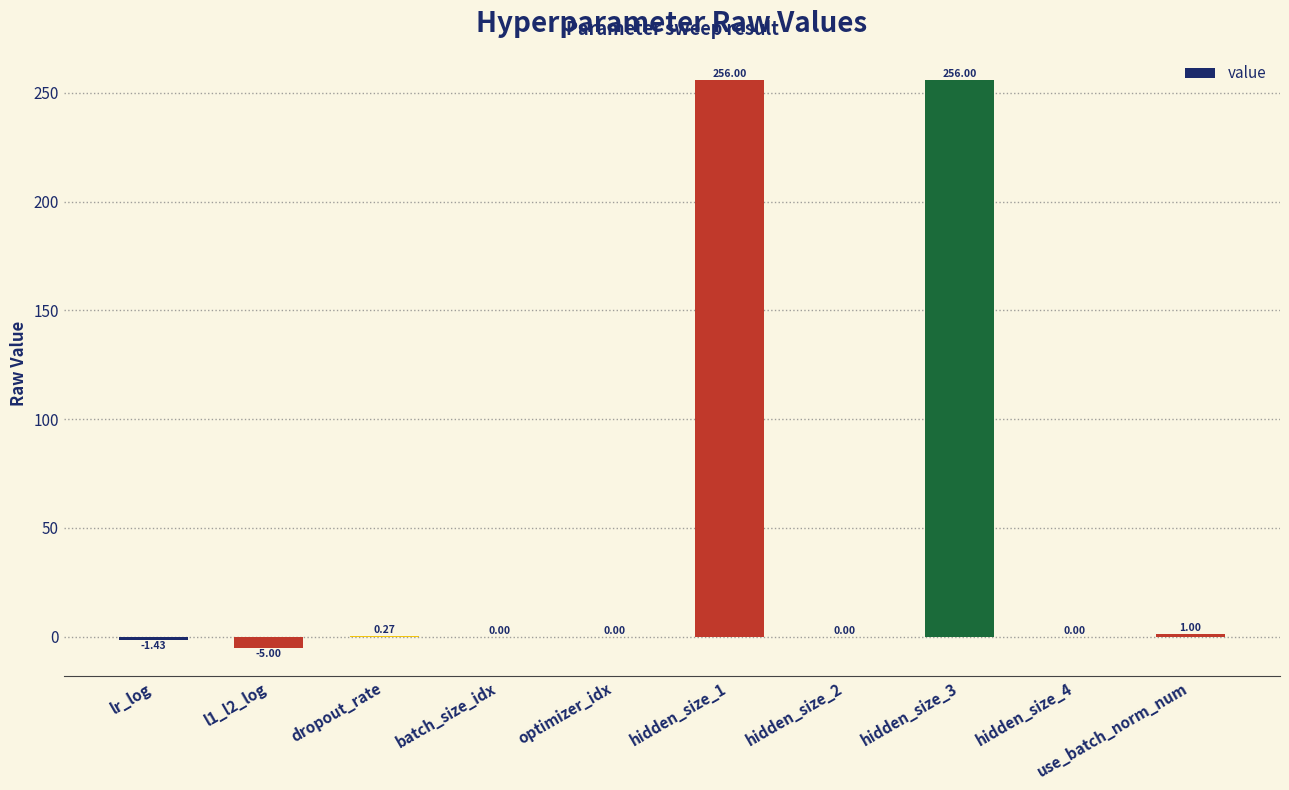

What is the average value?

50.7